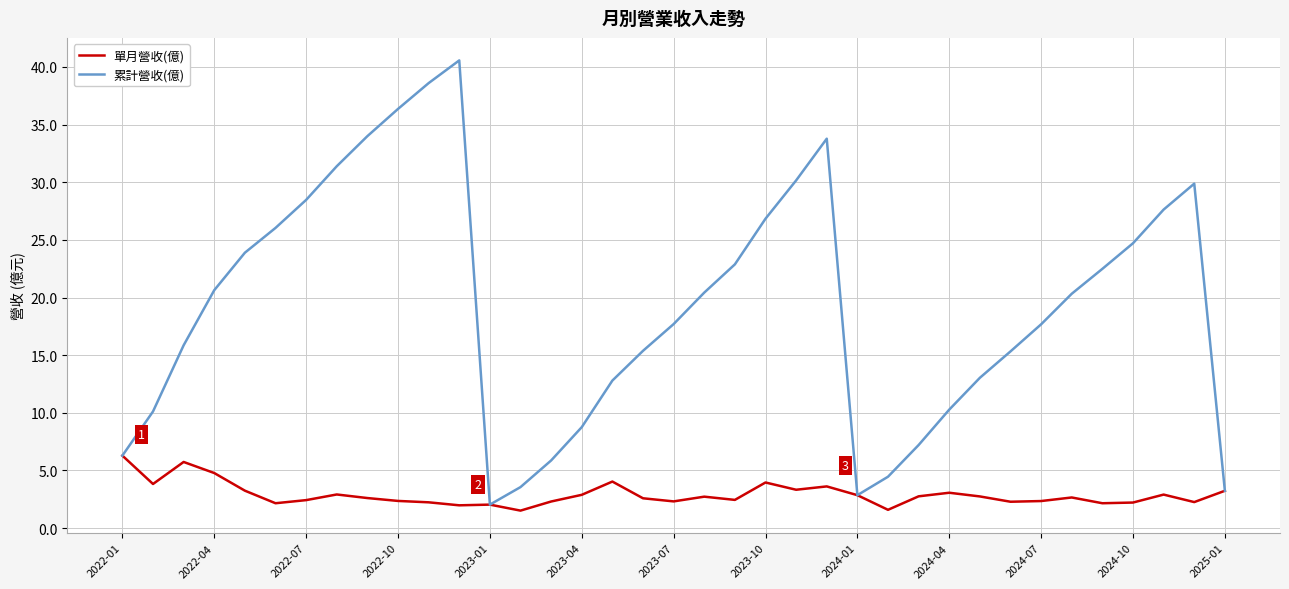

What is the maximum value shown in the chart?

40.6